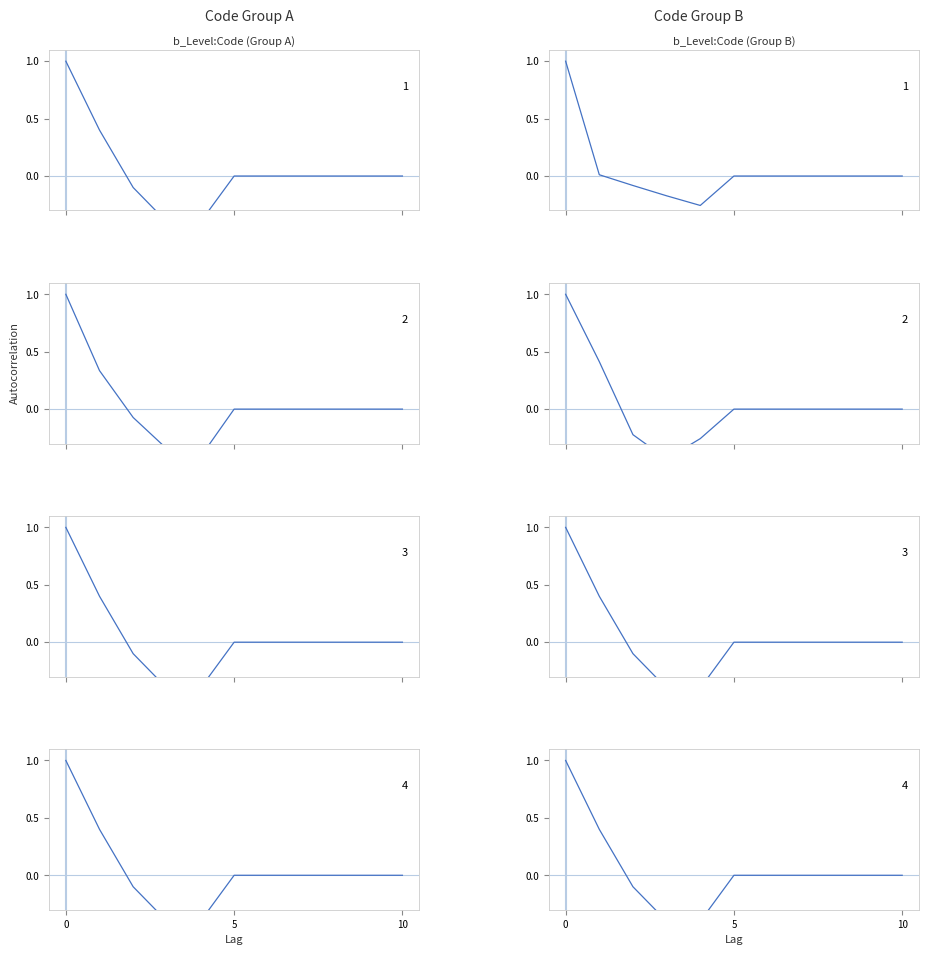

Between which two adjacent categories do Level:Code group 3 and Level:Code group 1 first intersect?

5 and 10